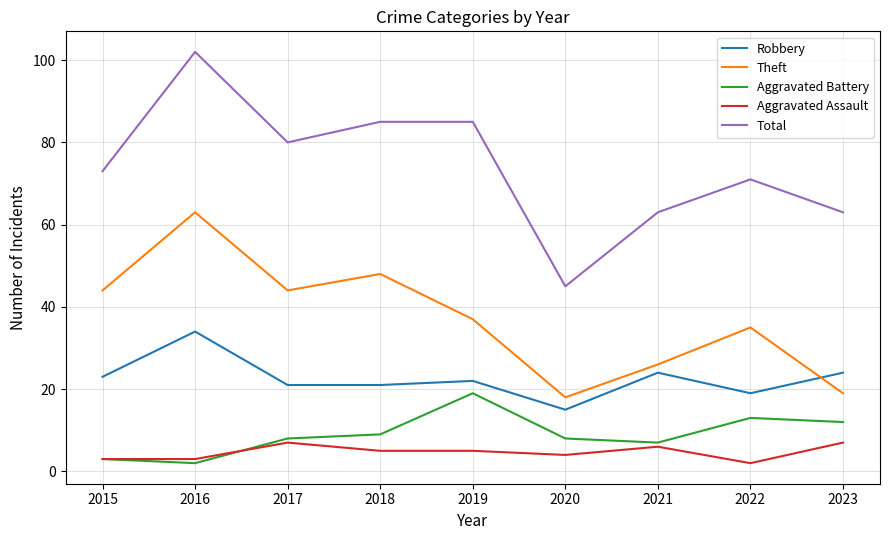

How many lines are shown in the chart?

5